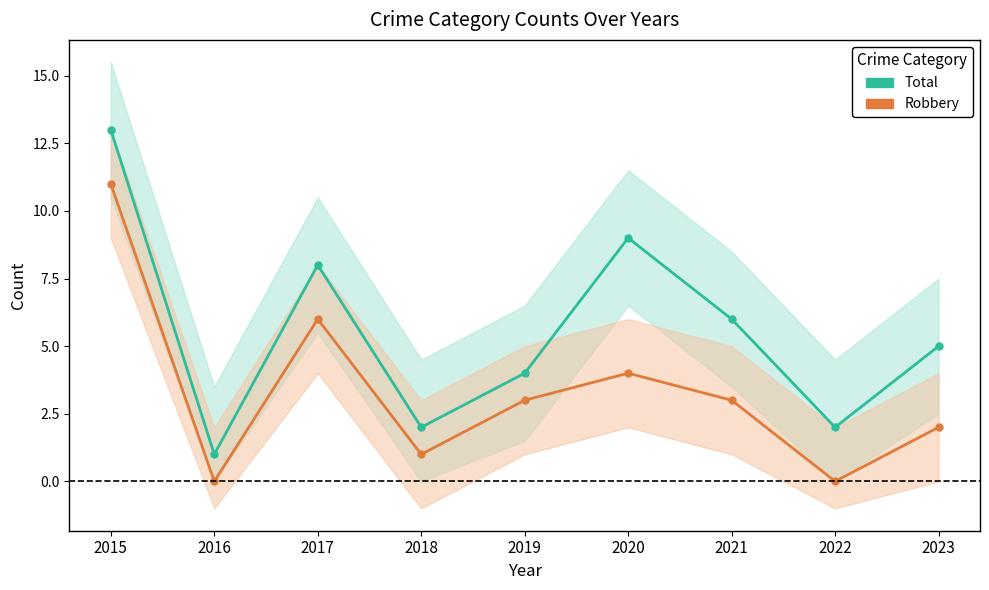

Does the chart display data point markers on the line(s)?

Yes